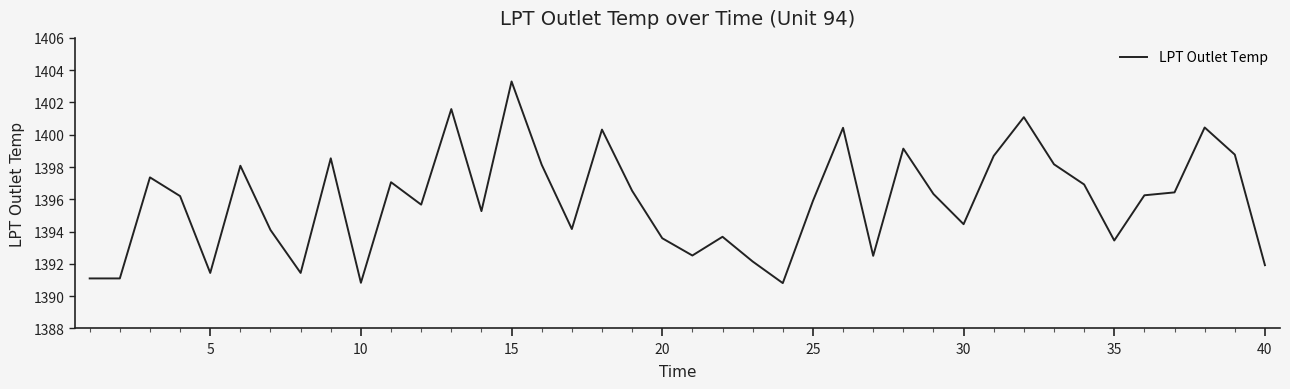

How many lines are shown in the chart?

1